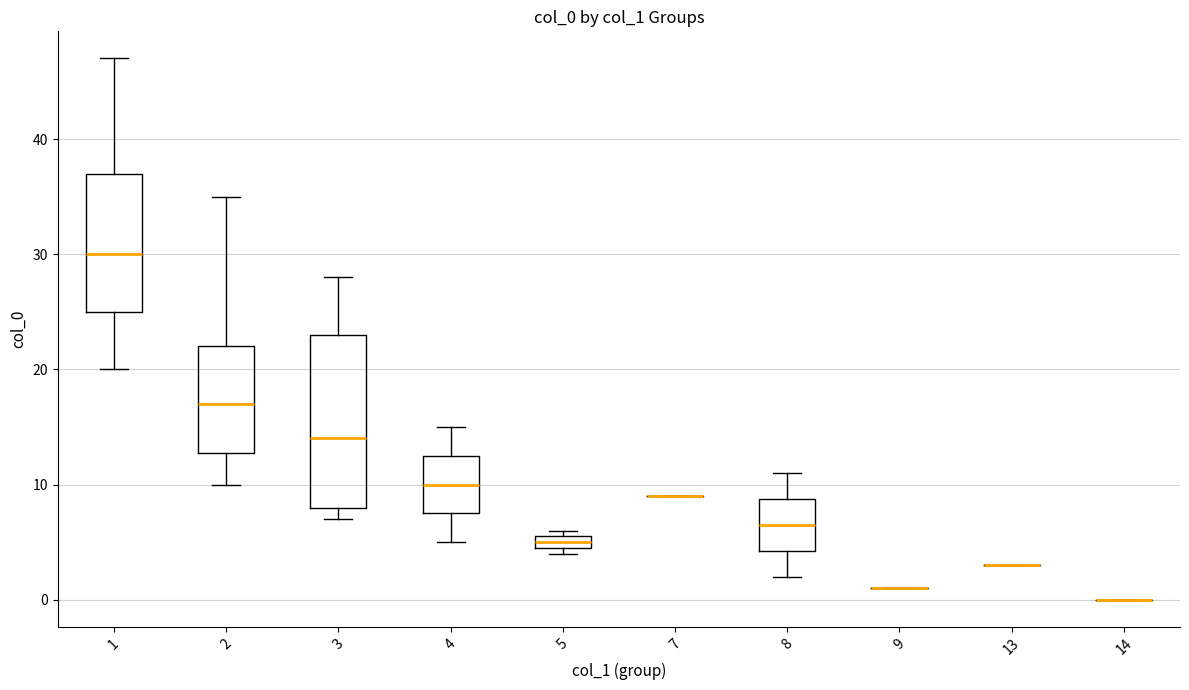

Which box is the tallest, from its lower edge to its upper edge?

3